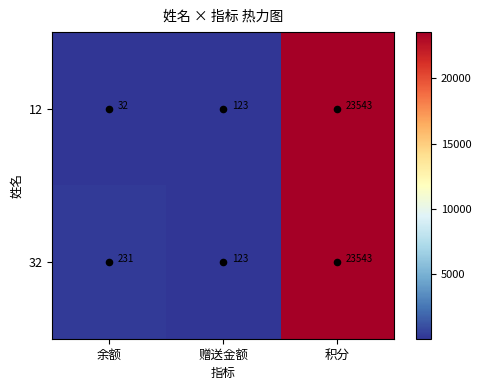

What is the difference between the 12 values at 余额 and 积分?

23511